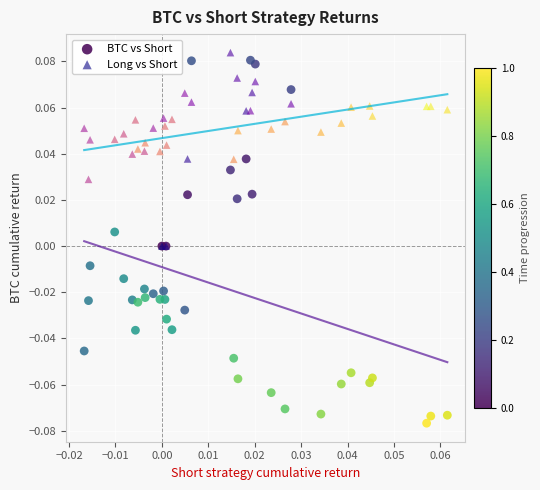

What are all the series names shown in the legend?

BTC vs Short, Long vs Short